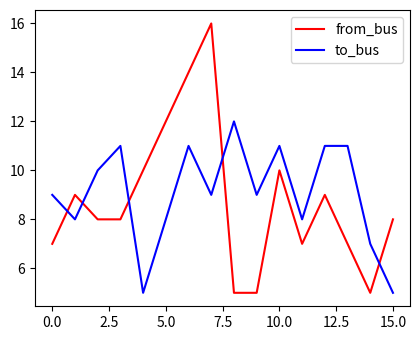

What is the difference between the maximum and minimum values in the to_bus series?

7